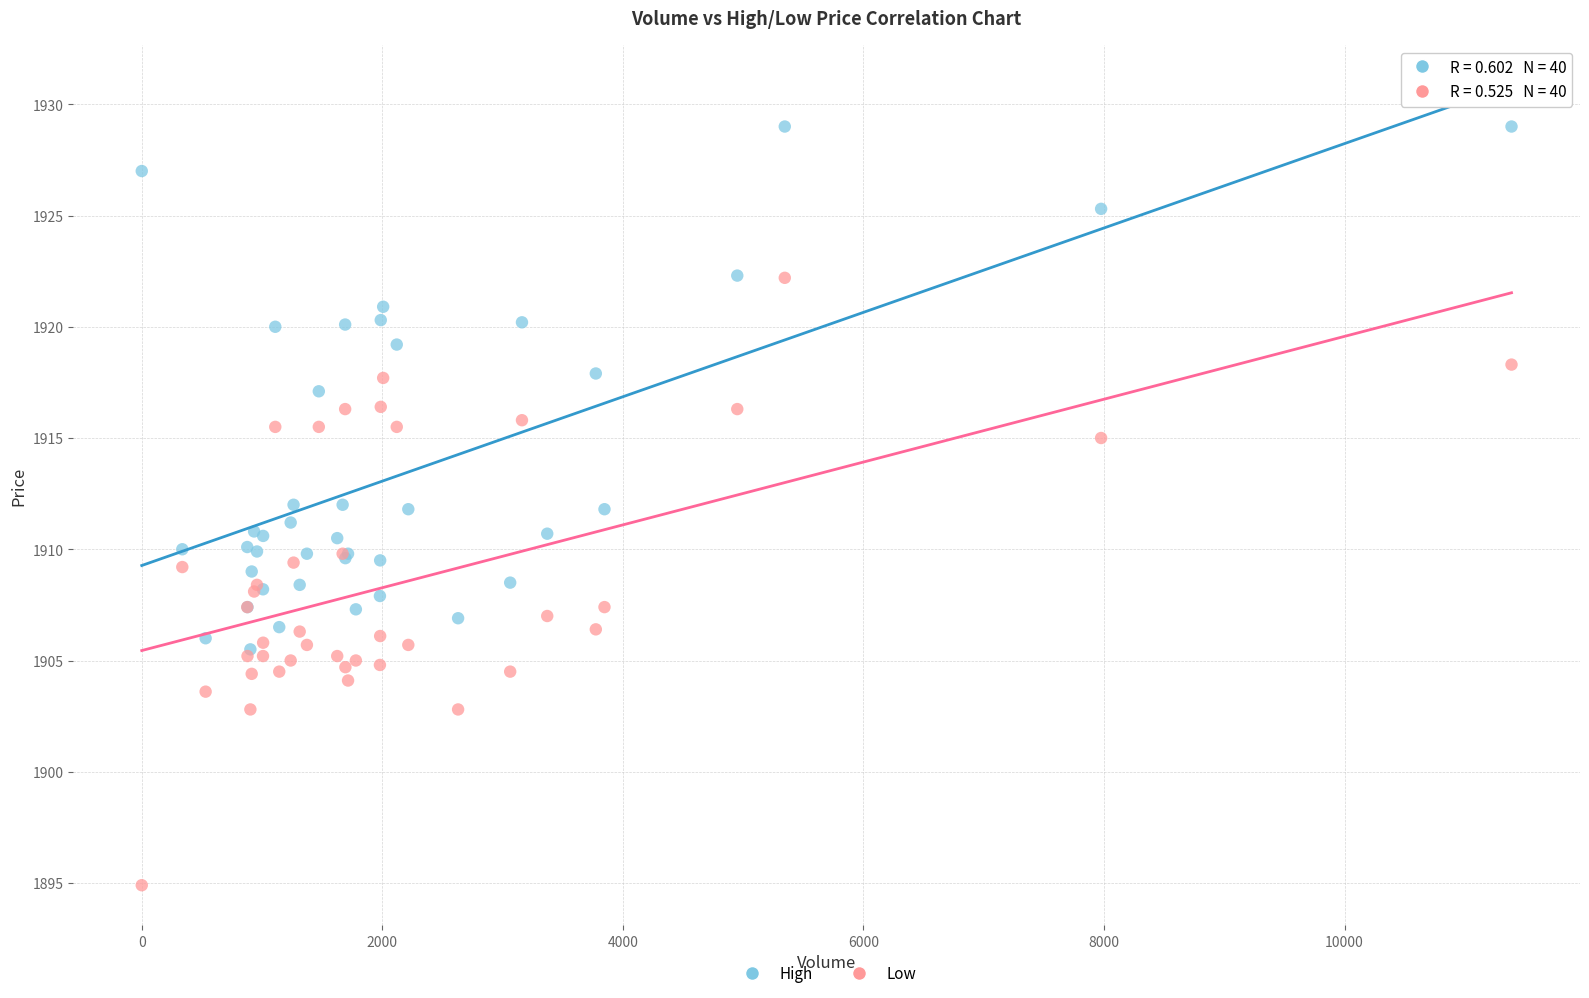

Which series has the widest spread of Y values?

Low